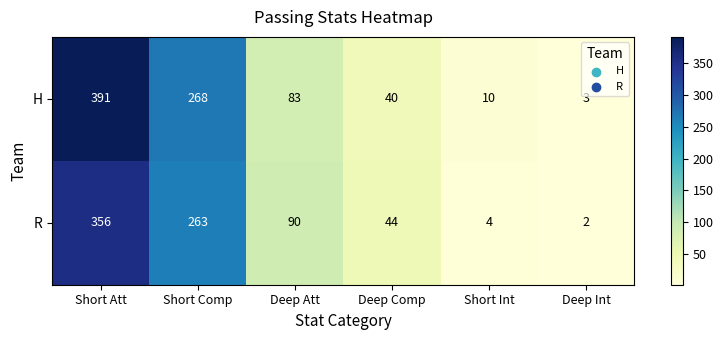

List the series in order of their overall mean, lowest first.

R, H